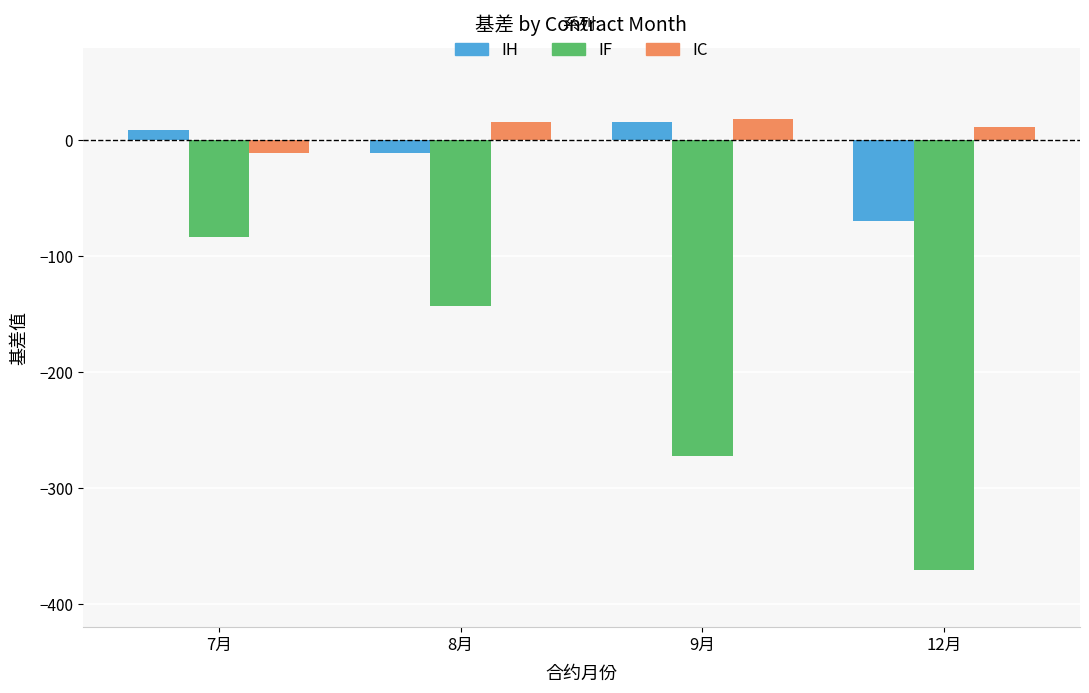

What is the minimum value shown in the chart?

-370.5